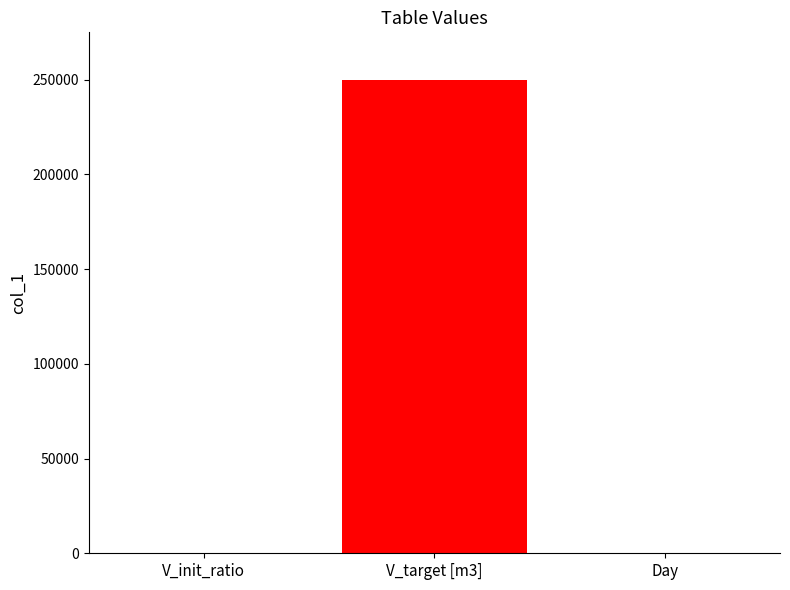

What is the greatest value displayed?

250000.0